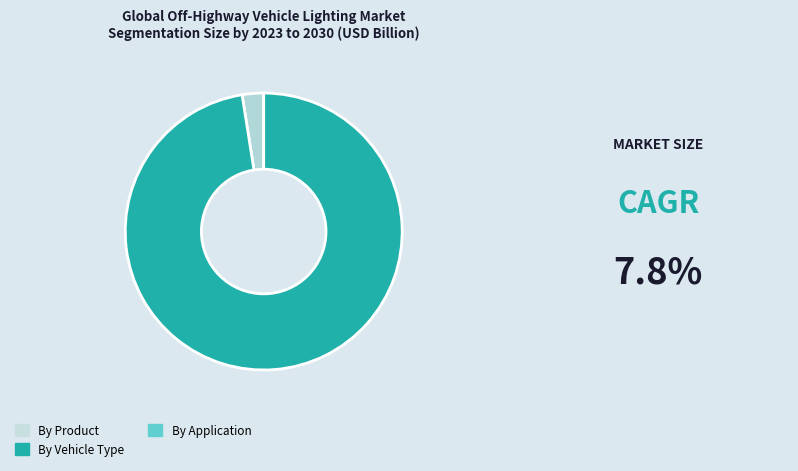

How many segments does this pie chart have?

2